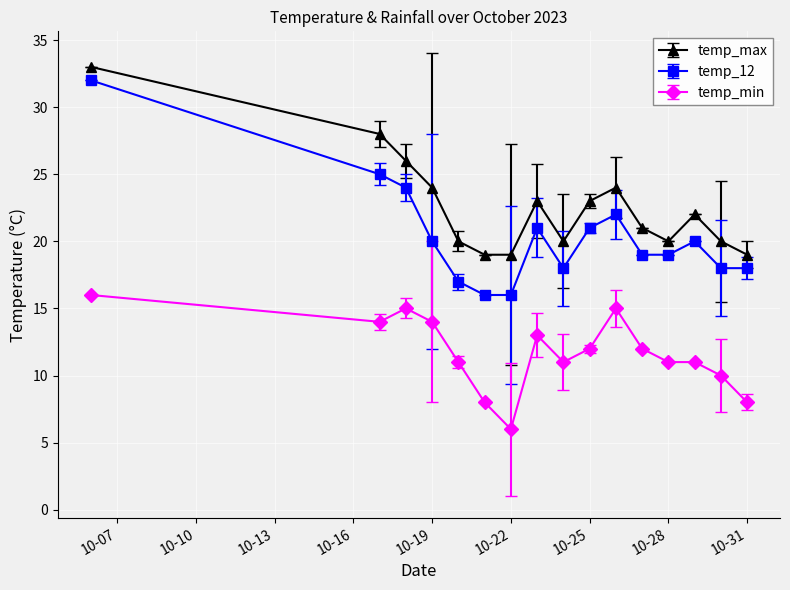

True or false: temp_12 and temp_max cross at least once.

False